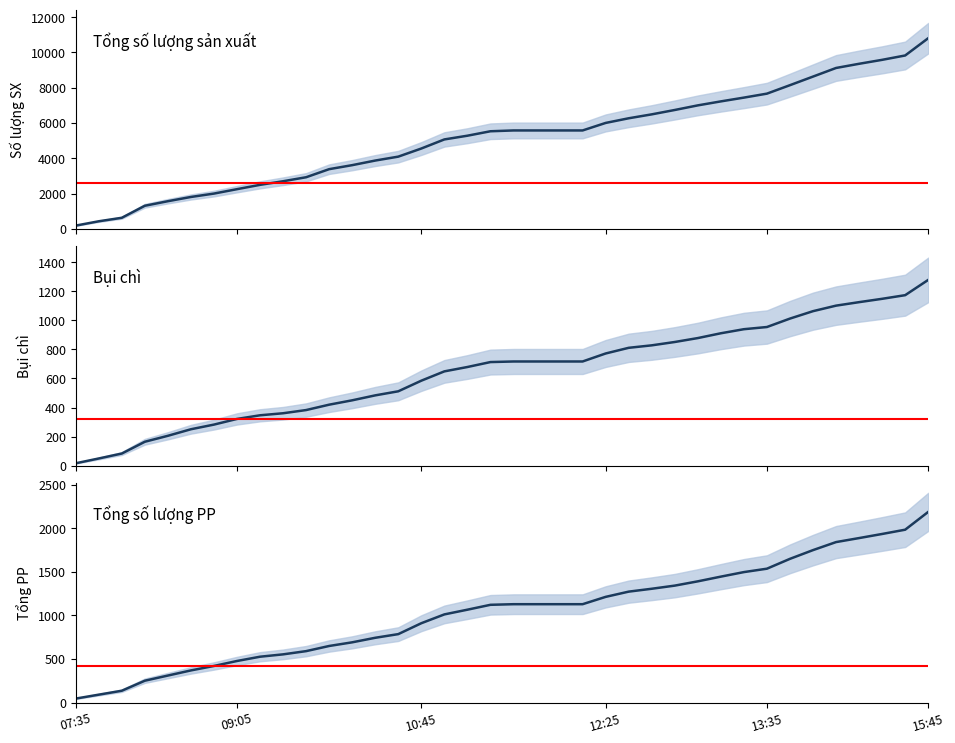

What is the sum of all Bụi chì values?

24673